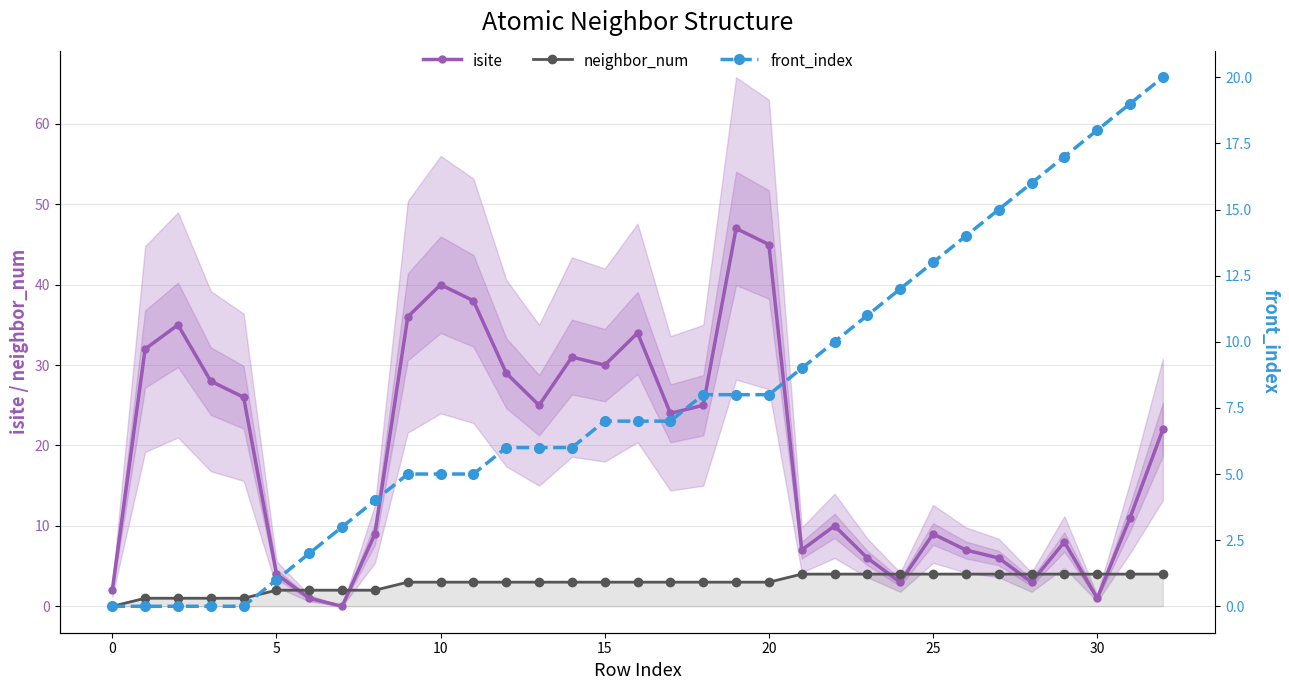

What are all the series names shown in the legend?

isite, neighbor_num, front_index